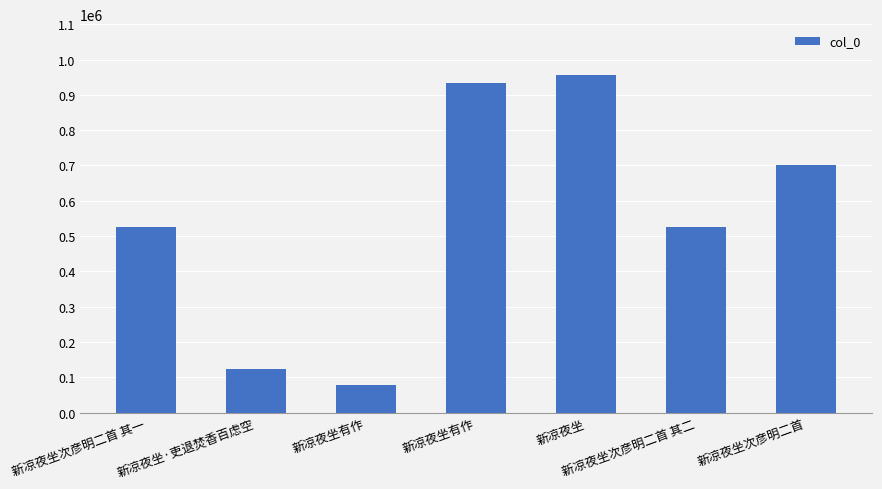

List the labels in order of value, largest first.

新凉夜坐, 新凉夜坐有作, 新凉夜坐次彦明二首, 新凉夜坐次彦明二首 其二, 新凉夜坐次彦明二首 其一, 新凉夜坐·吏退焚香百虑空, 新凉夜坐有作